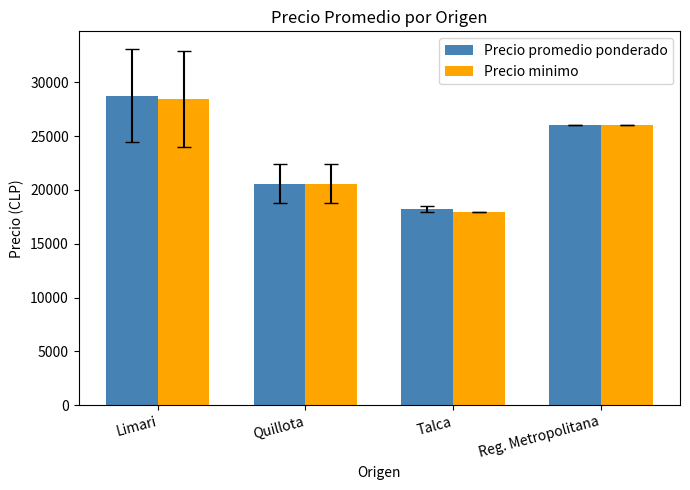

What is the total value across all series at Quillota?

41200.0